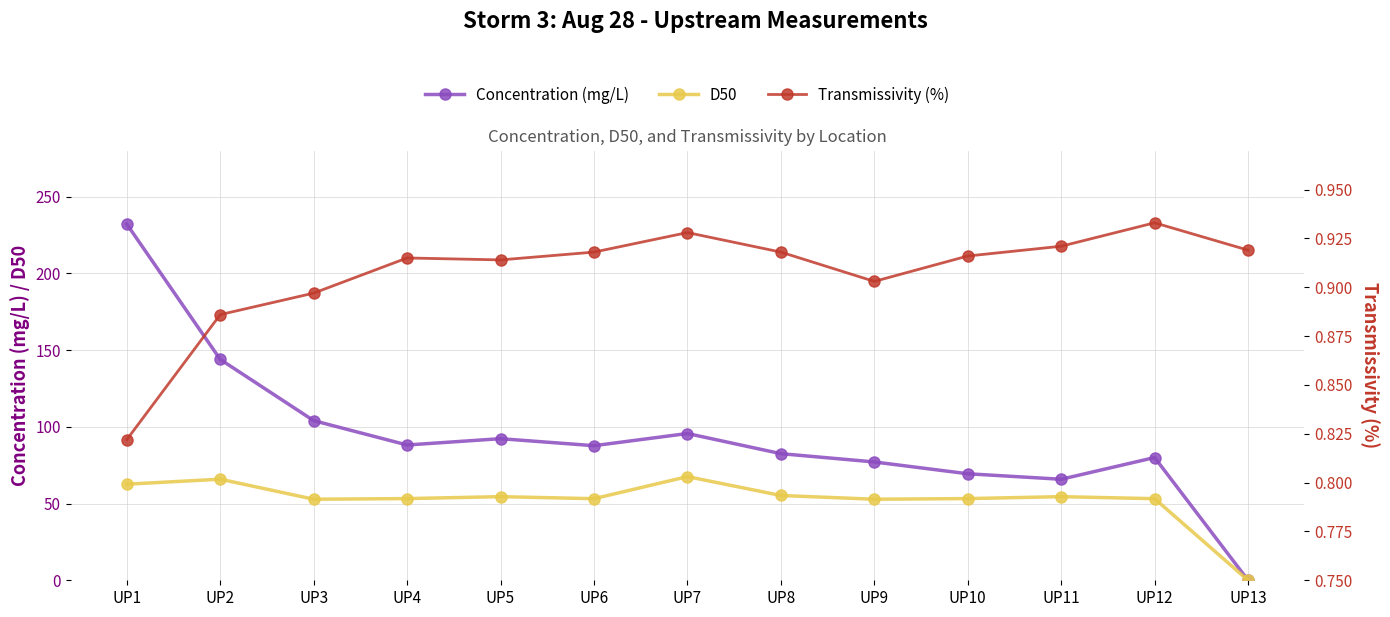

Reading right to left, list all the values displayed in this chart.

Concentration (mg/L): UP13=0.0	UP12=80.0	UP11=65.8	UP10=69.4	UP9=77.1	UP8=82.5	UP7=95.6	UP6=87.7	UP5=92.3	UP4=88.1	UP3=104.0	UP2=143.9	UP1=232.1
D50: UP13=0.0	UP12=53.2	UP11=54.5	UP10=53.2	UP9=52.8	UP8=55.2	UP7=67.5	UP6=53.2	UP5=54.5	UP4=53.2	UP3=52.8	UP2=65.9	UP1=62.6
Transmissivity (%): UP13=0.9	UP12=0.9	UP11=0.9	UP10=0.9	UP9=0.9	UP8=0.9	UP7=0.9	UP6=0.9	UP5=0.9	UP4=0.9	UP3=0.9	UP2=0.9	UP1=0.8